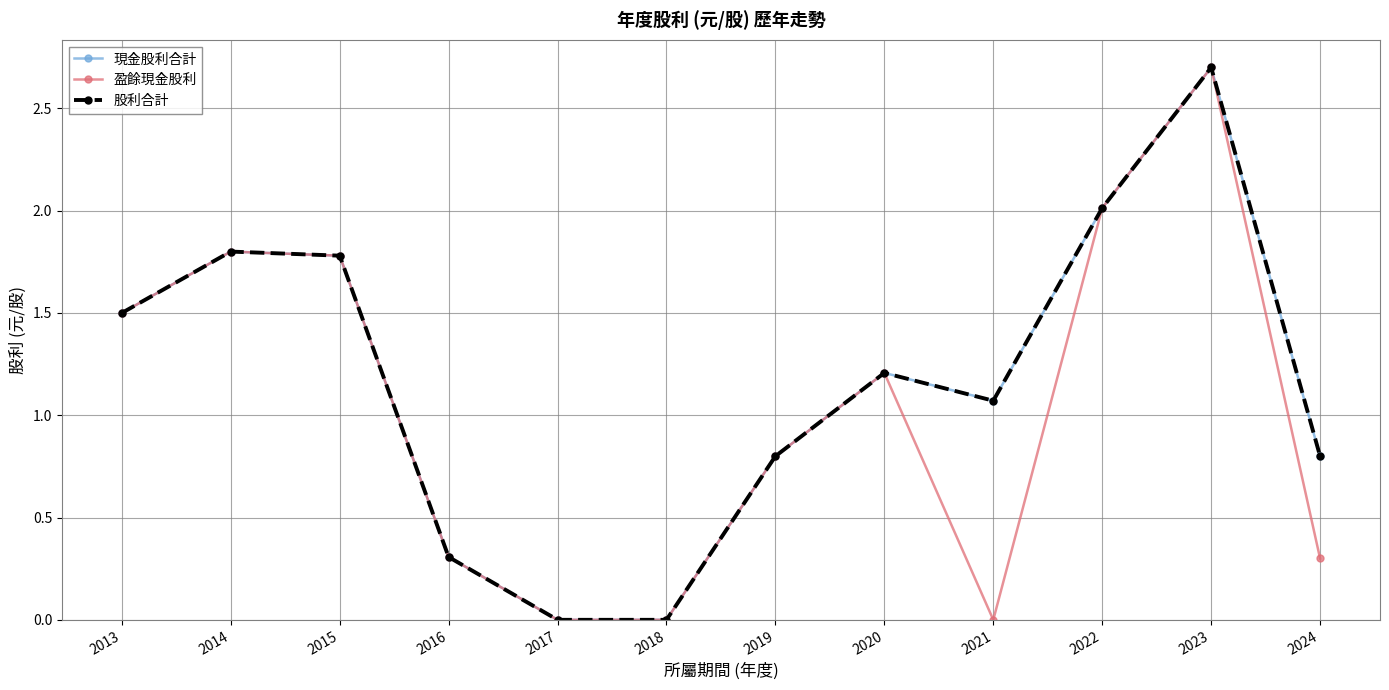

Does the chart have visible grid lines?

Yes